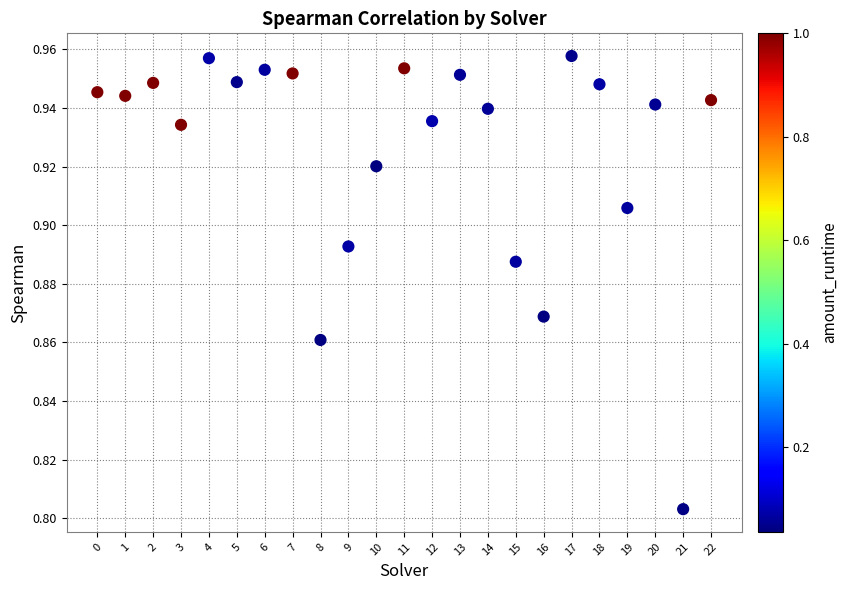

Count the number of points in this scatter plot.

23